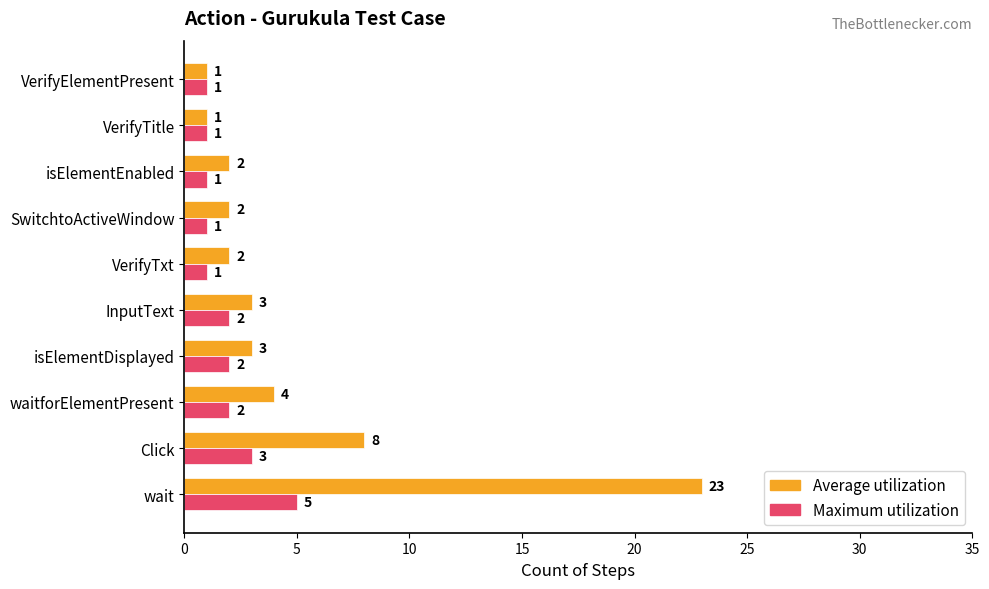

What is the average value of the Average utilization series?

5